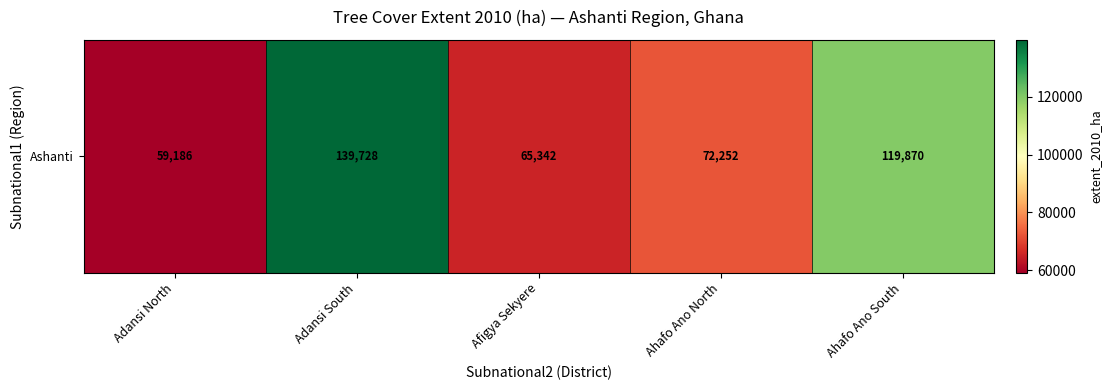

What is the sum of the values at Ahafo Ano North and Adansi North?

131438